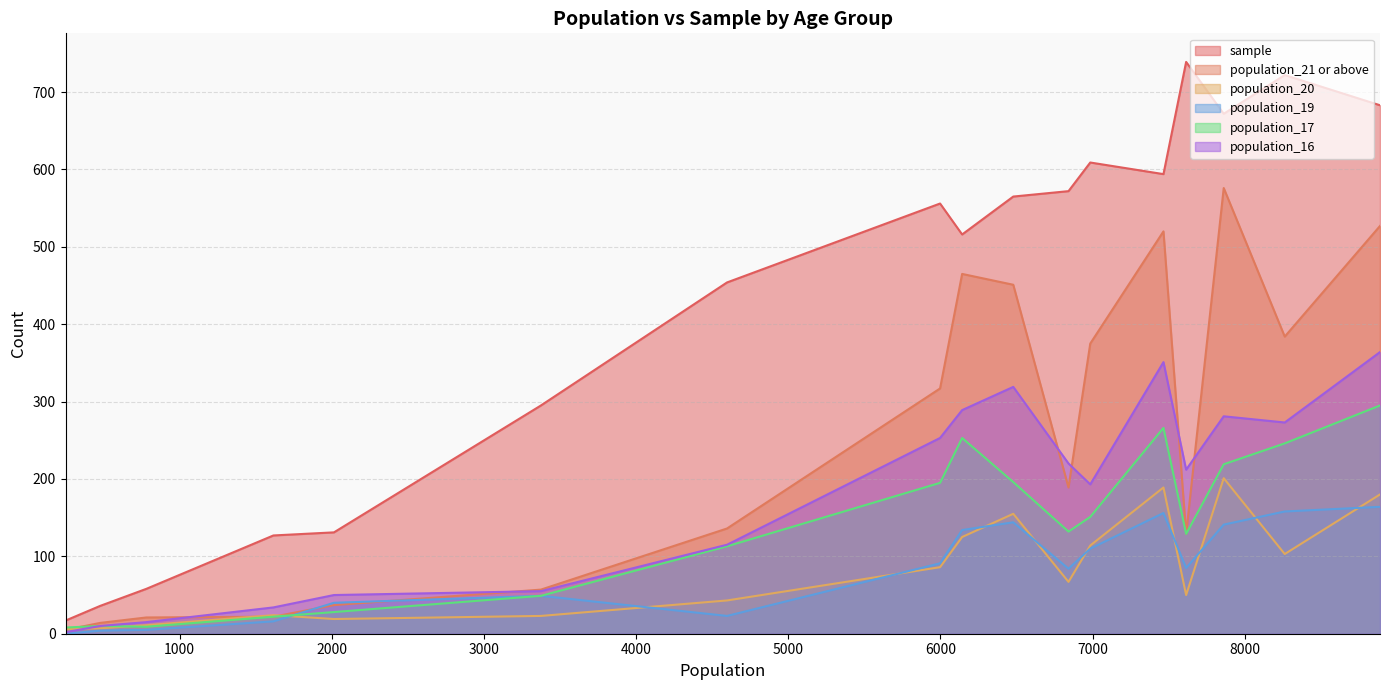

Which series has the widest spread of values?

sample